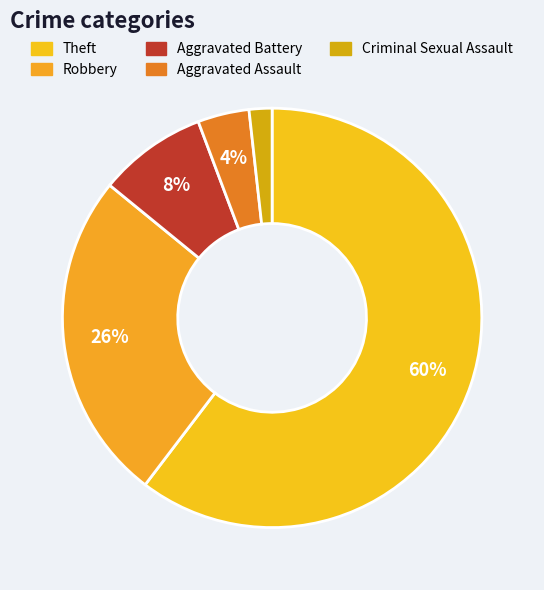

Approximately how many times larger is the value at Aggravated Battery compared to Aggravated Assault?

2.1